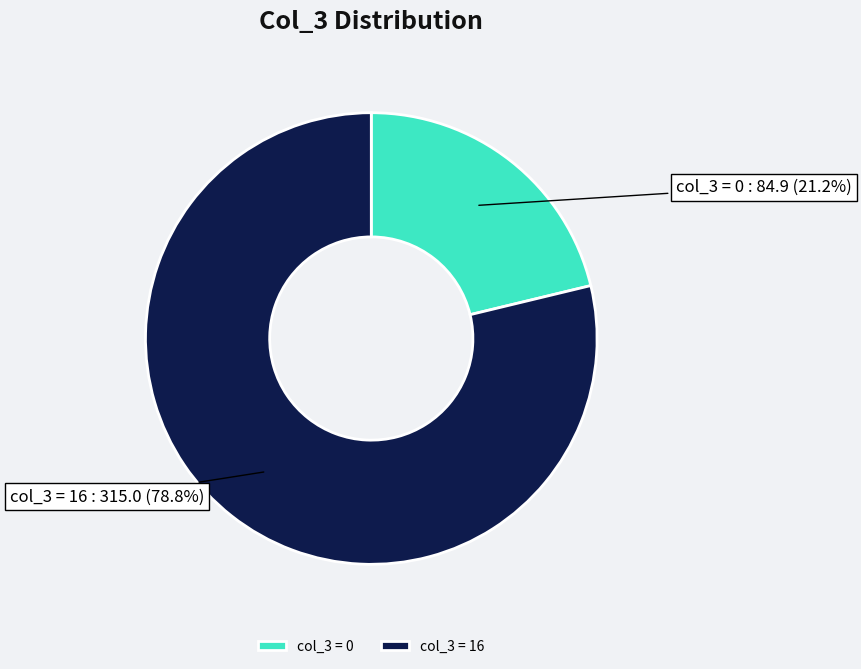

What percentage do col_3 = 0 and col_3 = 16 together represent?

100.0%